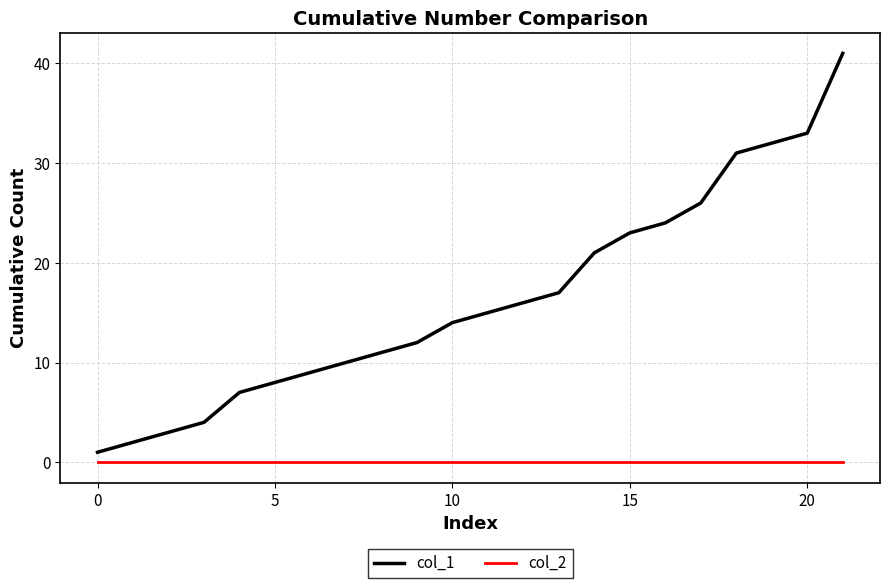

Rank the series by their average value, from lowest to highest.

col_2, col_1